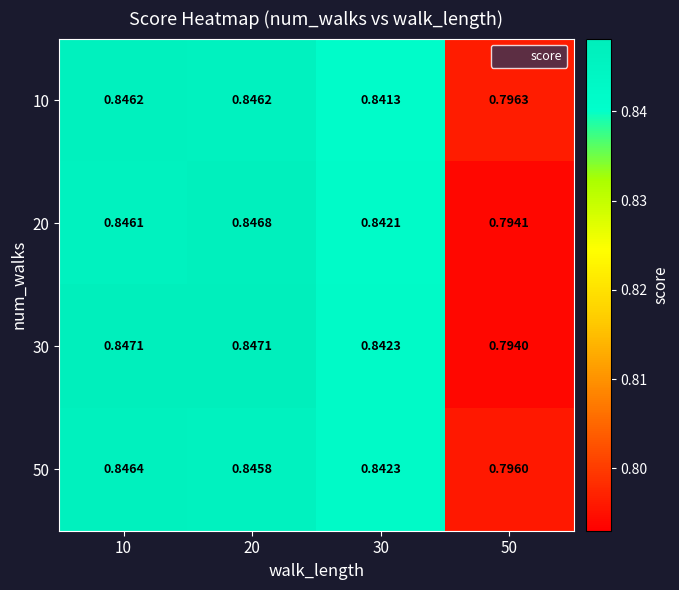

Is the value of 30 at 20 greater than the value of 20 at 50?

Yes